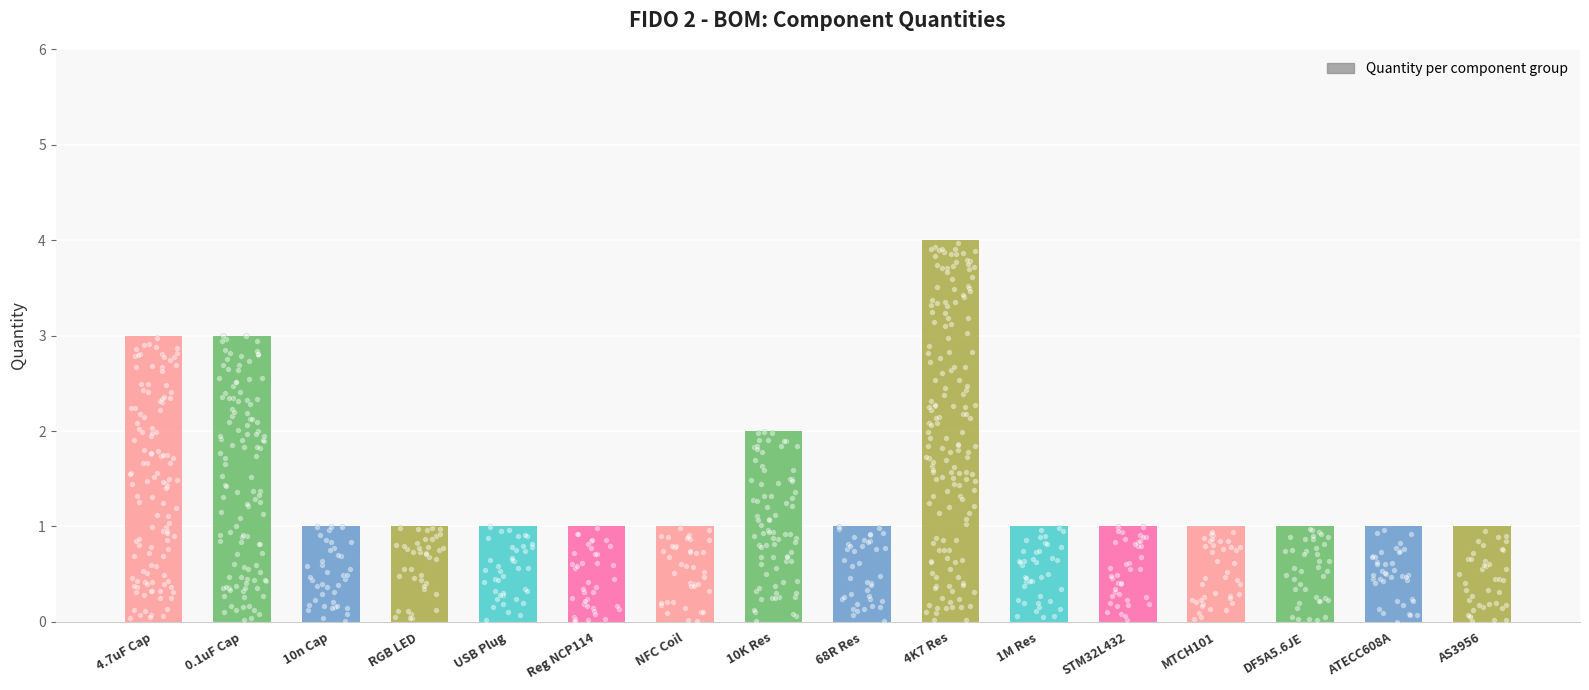

What is the ratio of the value at 0.1uF Cap to the value at AS3956?

3.0